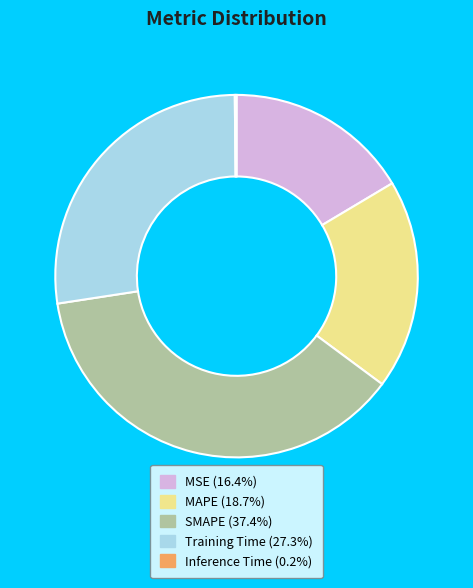

Combined, do SMAPE (37.4%) and Training Time (27.3%) account for over 50%?

Yes